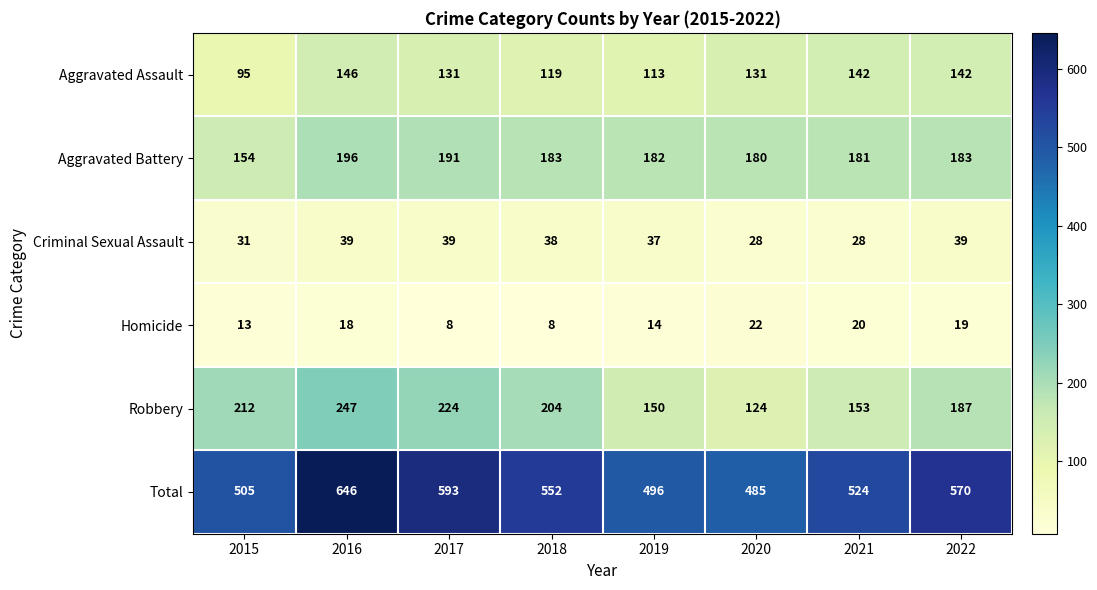

What is the difference between the highest and lowest values at 2021?

504